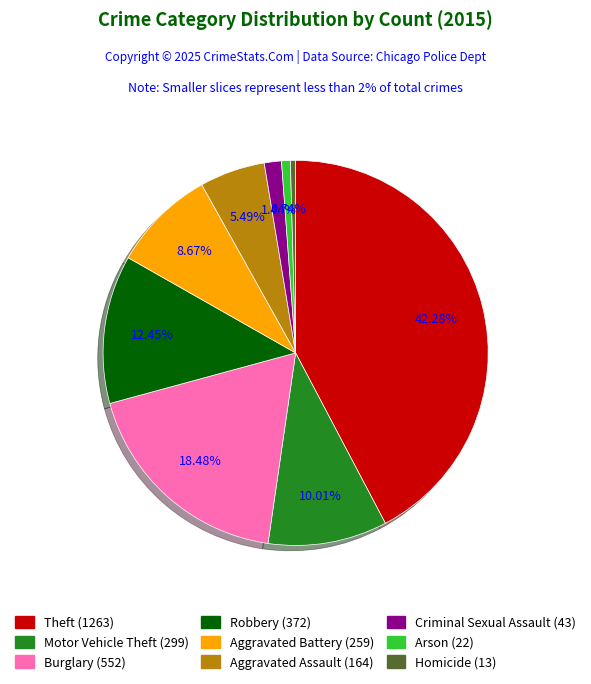

What is the ratio of the value at Aggravated Assault to the value at Criminal Sexual Assault?

3.8